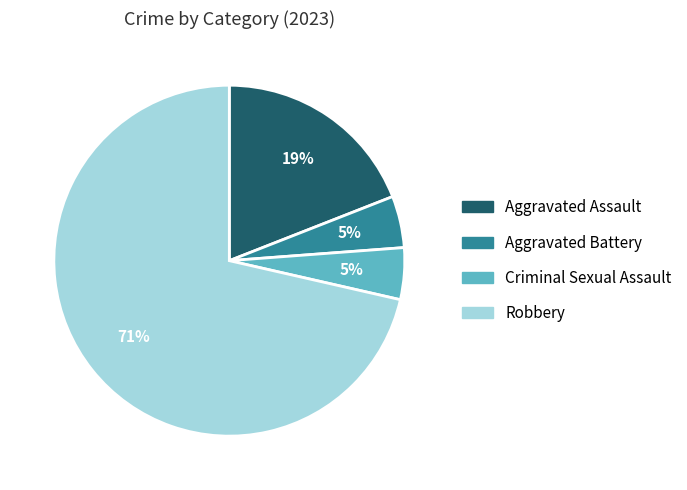

Which slice is the largest?

Robbery